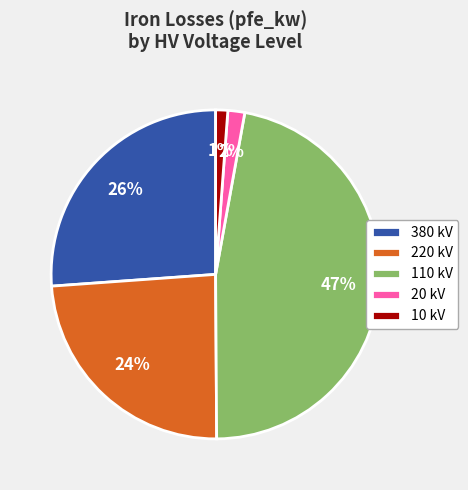

Is it true that 220 kV is 24% of the pie?

True